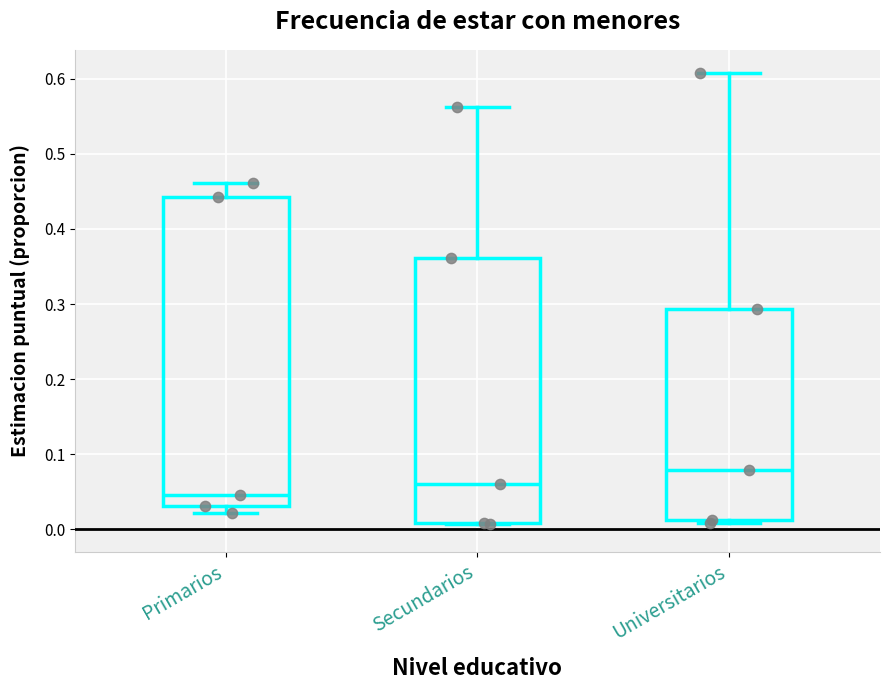

Which box has the lowest median line?

Primarios